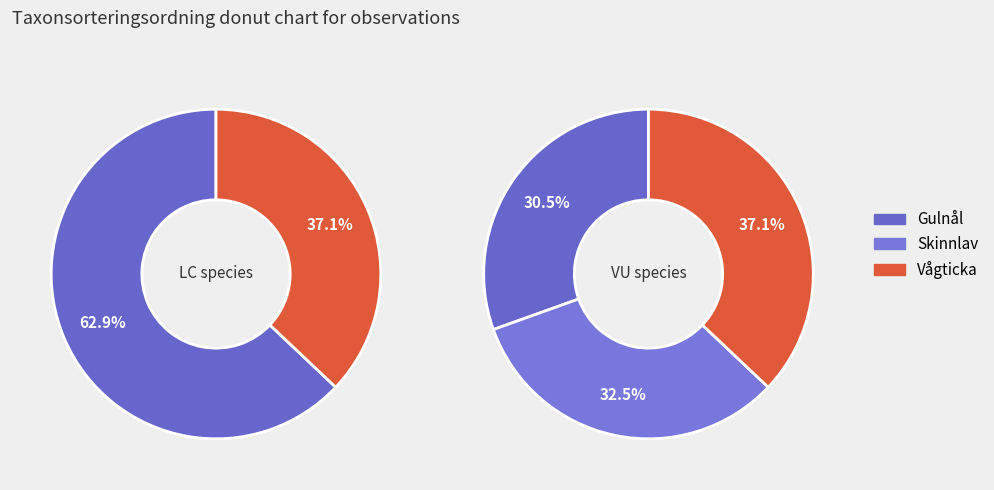

How many slices are in this pie chart?

3